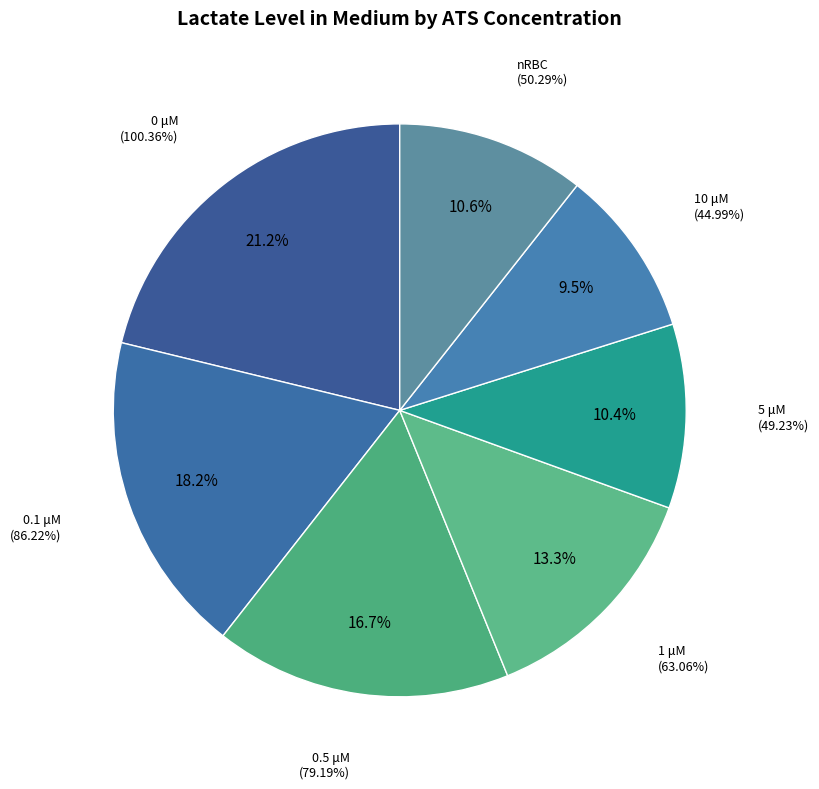

Is it true that 5 μM is 10% of the pie?

True